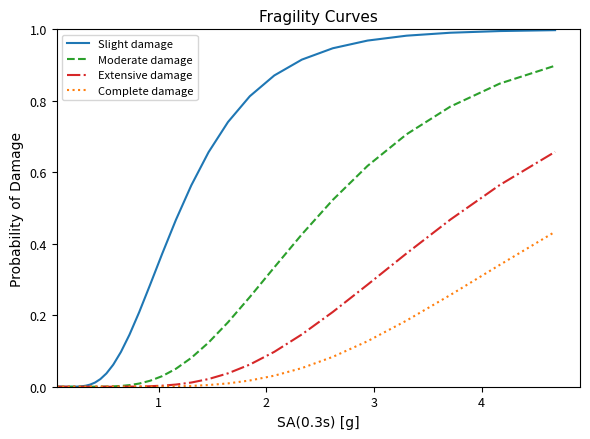

Count the number of data series in this chart.

4